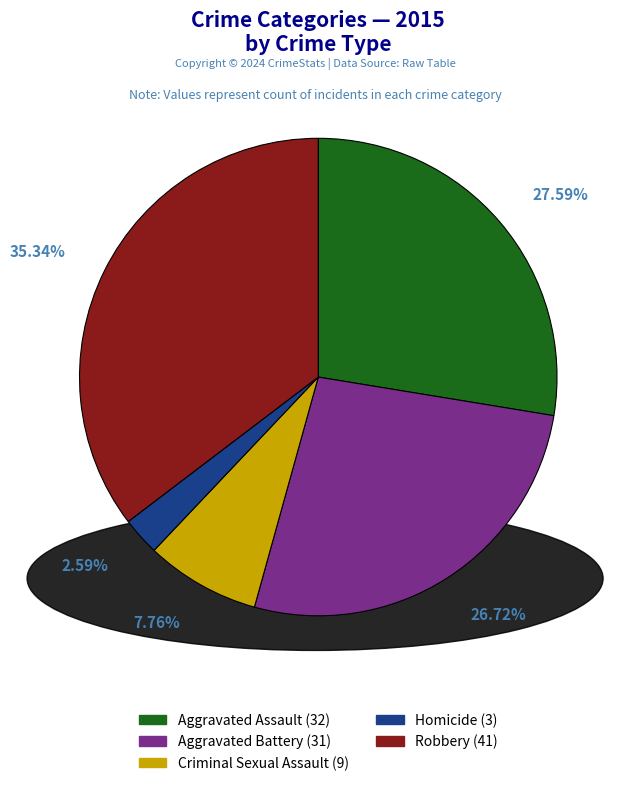

What is the ratio of the value at Robbery to the value at Criminal Sexual Assault?

4.6